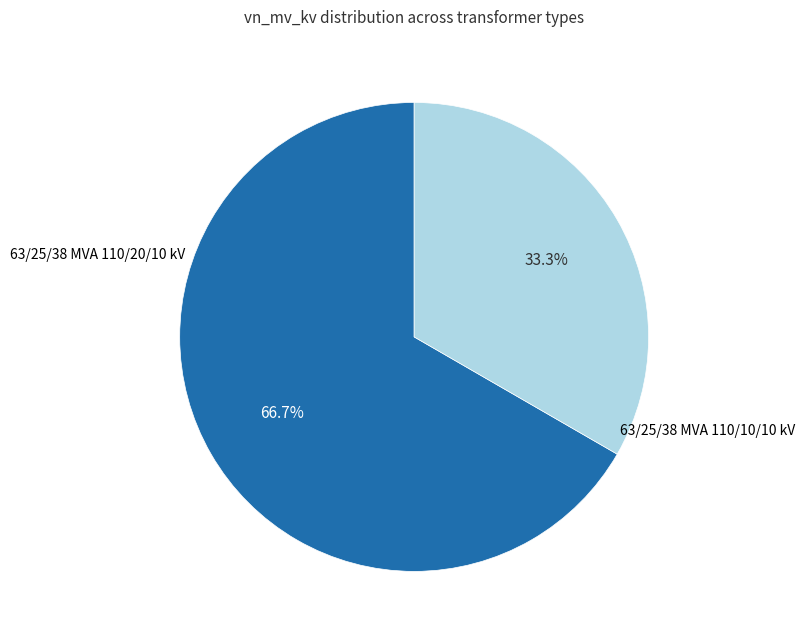

Is there a majority slice in this chart?

Yes